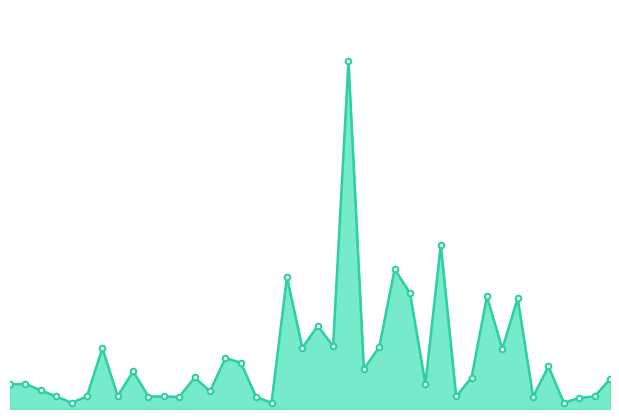

List the labels in order of value, smallest first.

2017-09-04, 2017-07-07, 2017-08-02, 2017-09-05, 2017-08-01, 2017-07-20, 2017-08-30, 2017-07-18, 2017-07-06, 2017-07-11, 2017-07-19, 2017-08-22, 2017-09-07, 2017-07-14, 2017-07-26, 2017-07-04, 2017-06-29, 2017-08-18, 2017-06-30, 2017-09-08, 2017-08-23, 2017-07-21, 2017-07-17, 2017-08-11, 2017-08-31, 2017-07-31, 2017-07-27, 2017-08-25, 2017-07-13, 2017-08-04, 2017-08-15, 2017-08-09, 2017-08-07, 2017-08-28, 2017-08-24, 2017-08-17, 2017-08-03, 2017-08-16, 2017-08-21, 2017-08-10